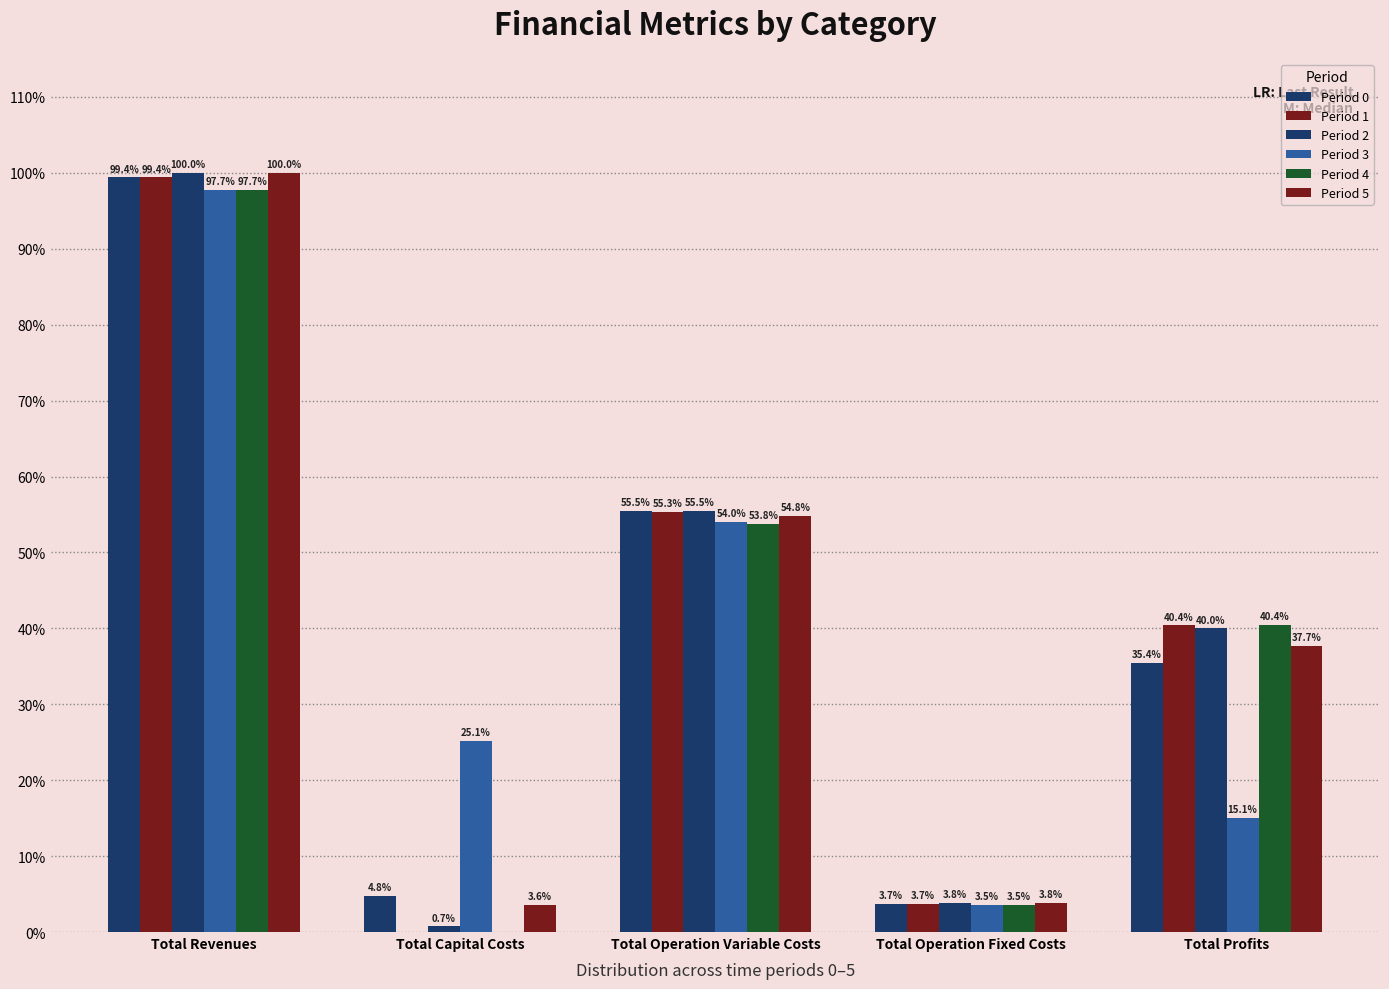

Rank the series by their maximum value, from lowest to highest.

Period 3, Period 4, Period 1, Period 0, Period 5, Period 2